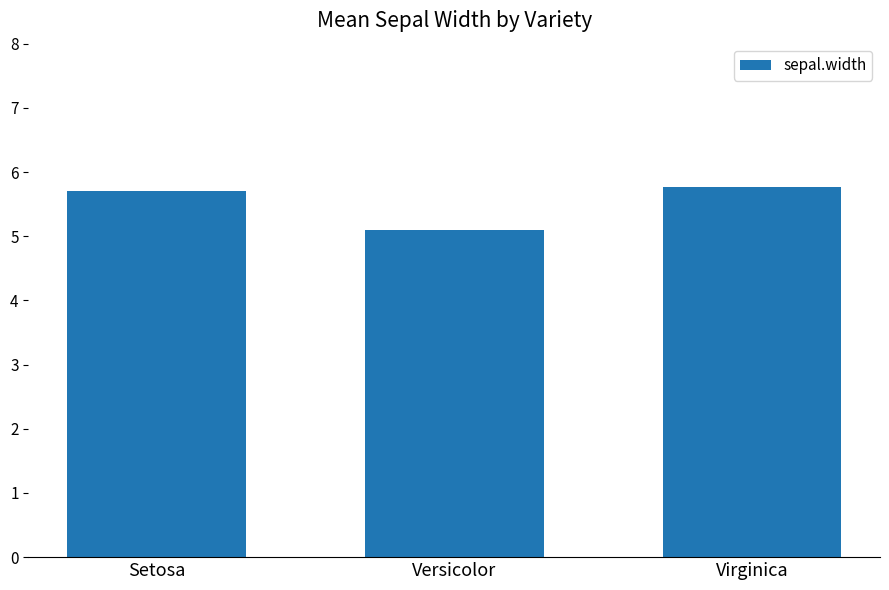

What position from the left is Setosa?

1